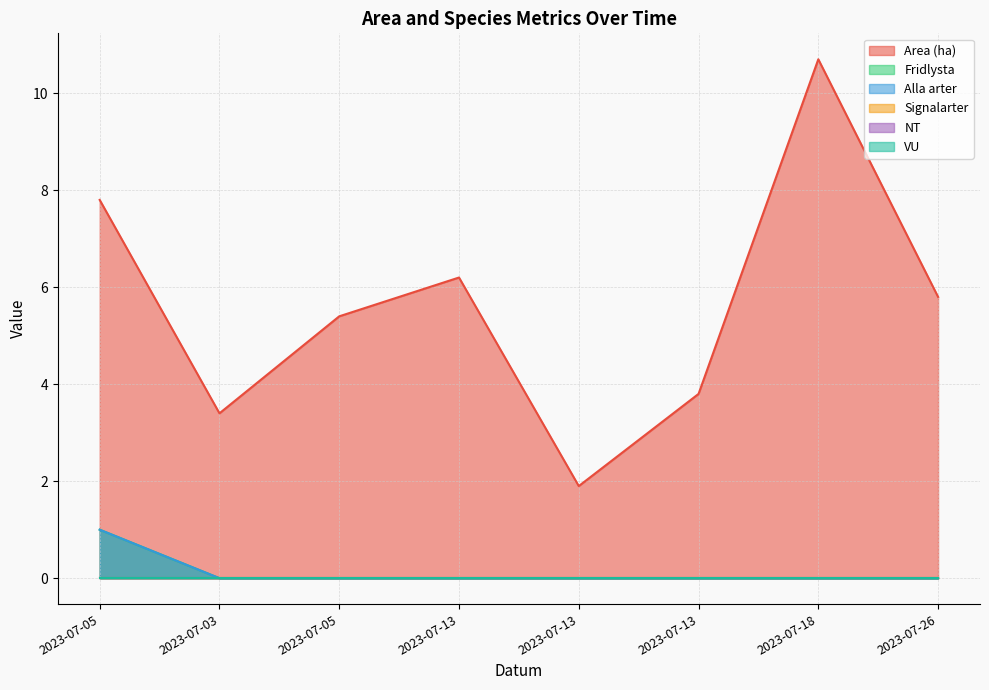

True or false: Area (ha) has more than 2 points higher than both neighbors.

False